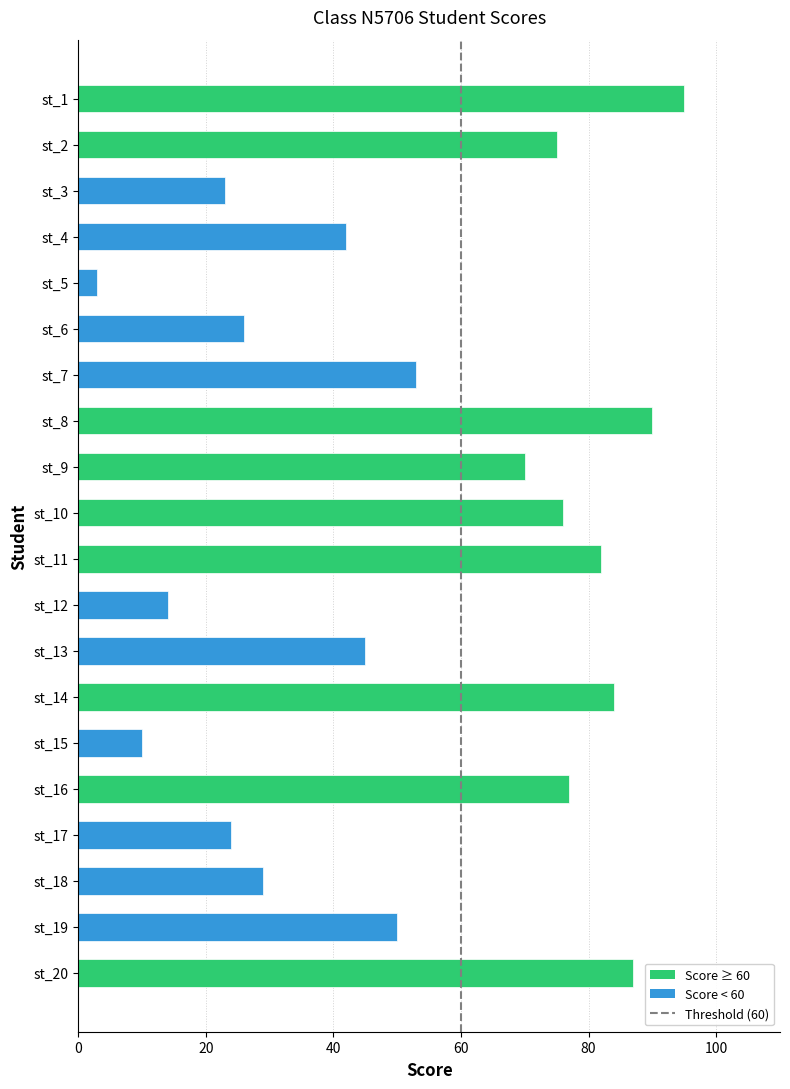

True or false: the data shows 16 at st_17.

False